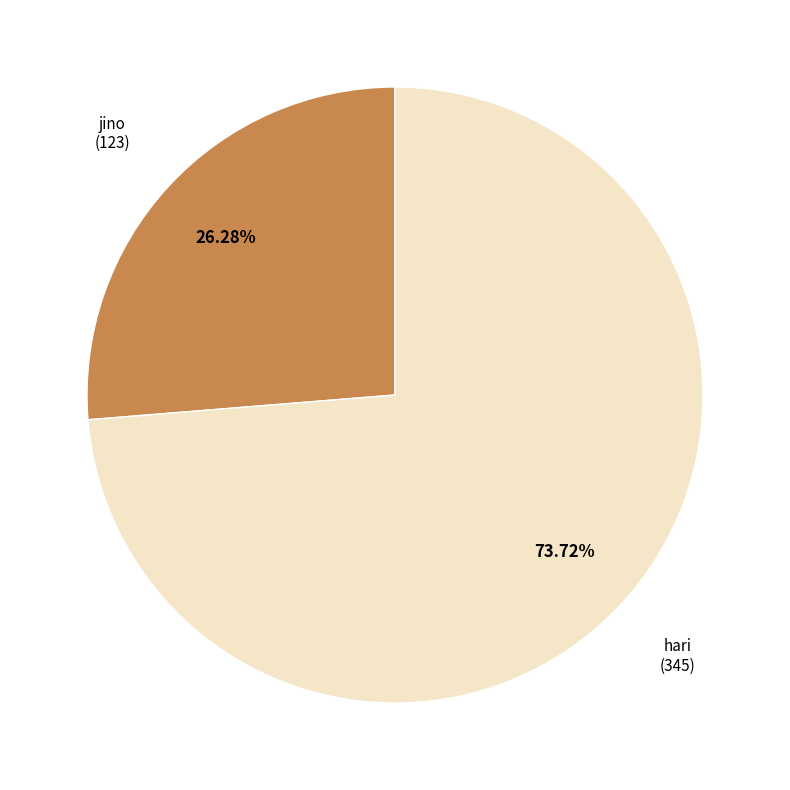

Is there a majority slice in this chart?

Yes